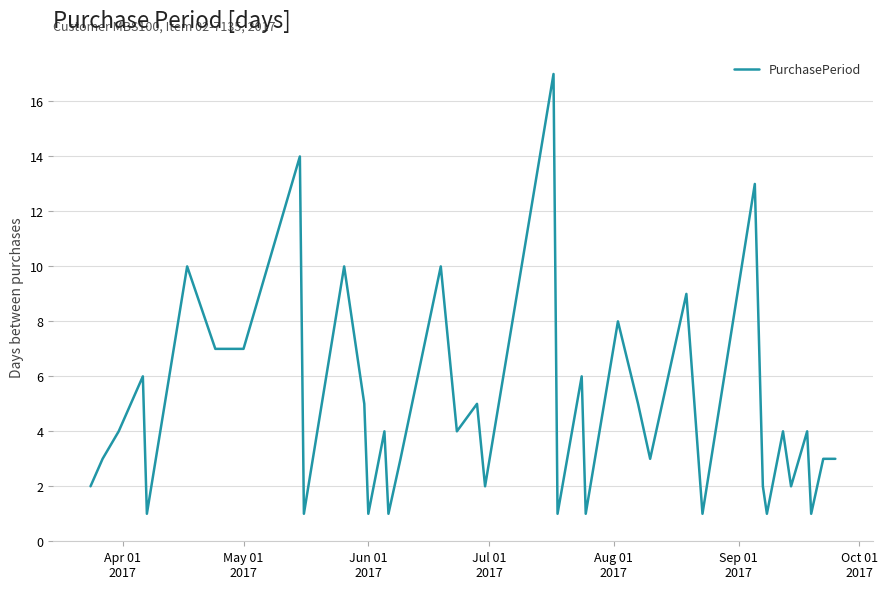

What is the maximum value shown in the chart?

17